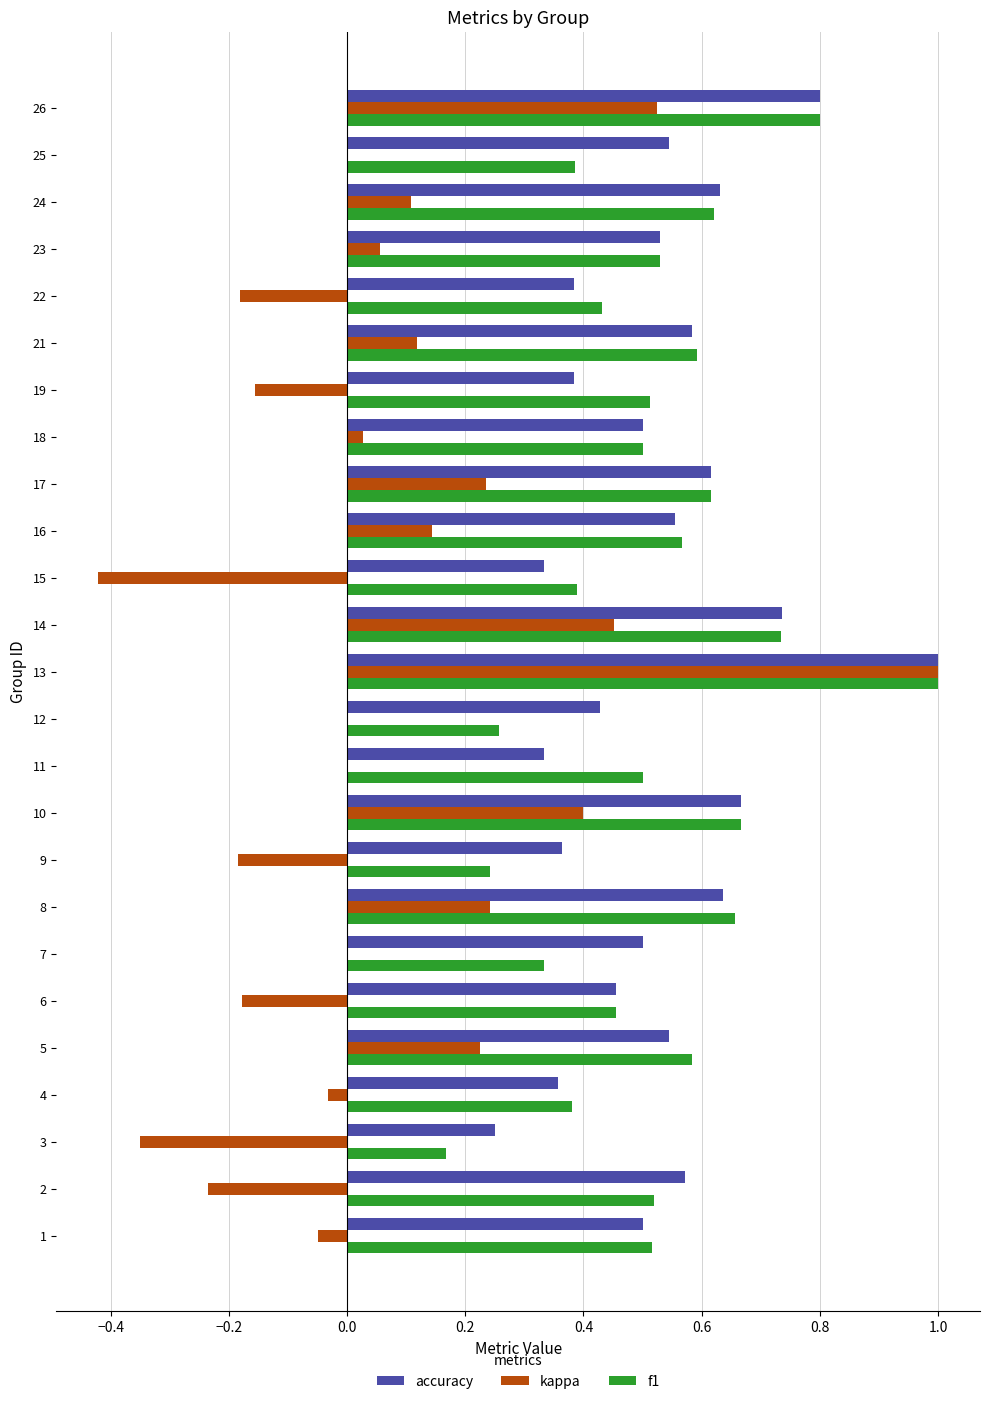

Which label corresponds to the largest value in the chart?

13